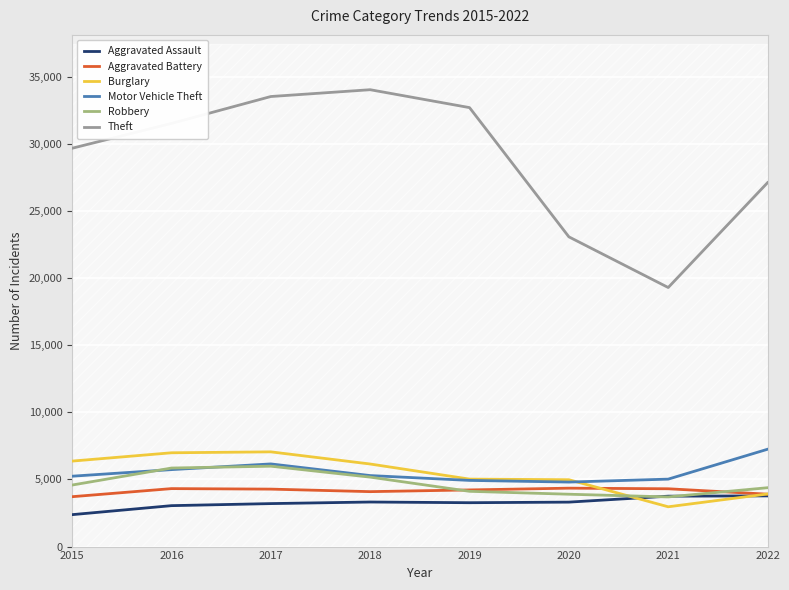

In Robbery, how many points are higher than both neighbors (excluding endpoints)?

1